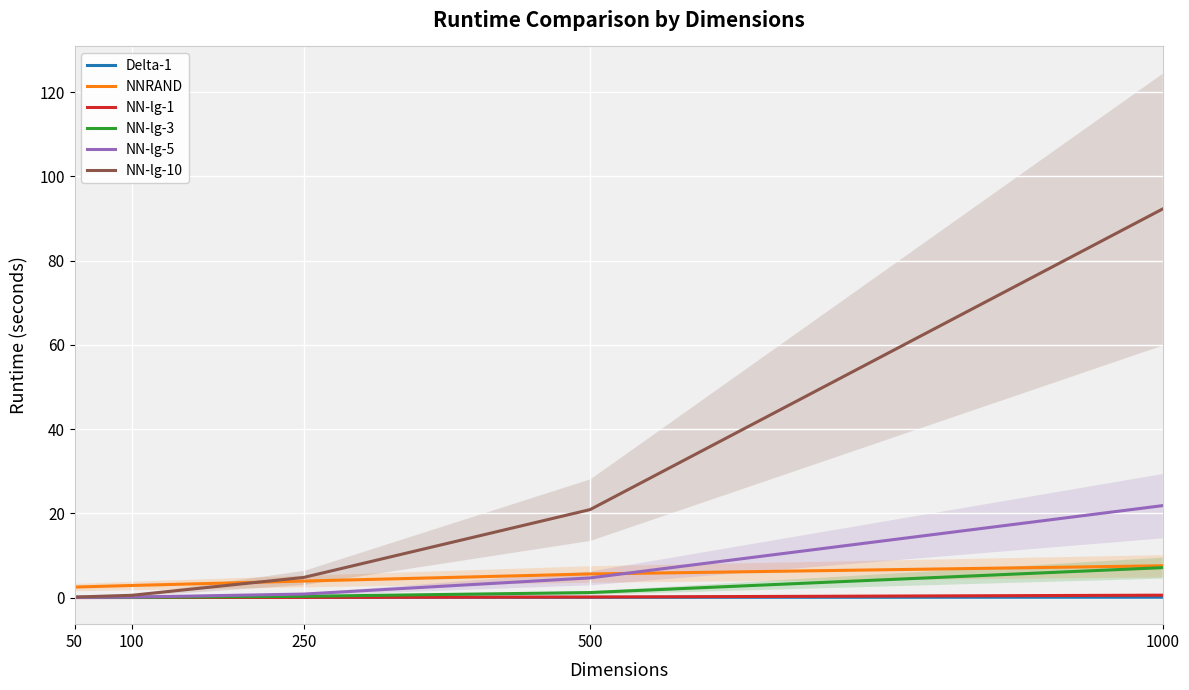

Which category has the highest value across all series?

1000